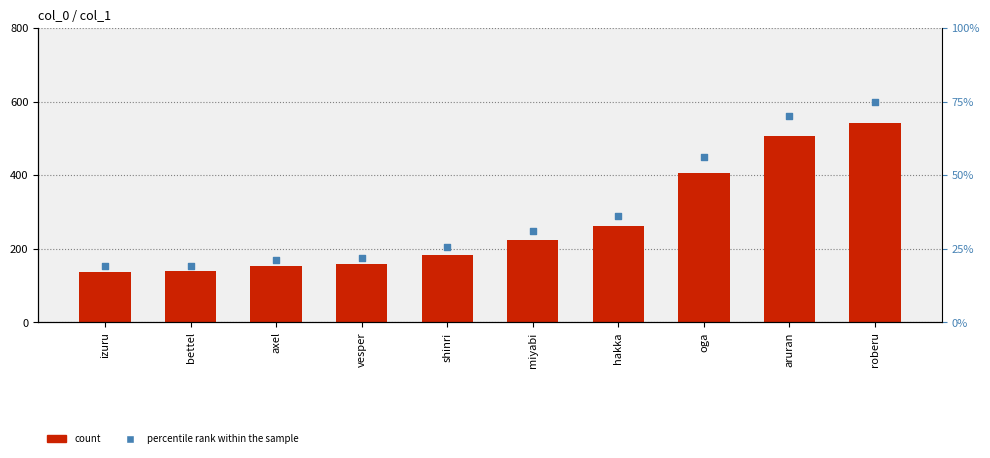

Which series contains the lowest Y value?

percentile rank